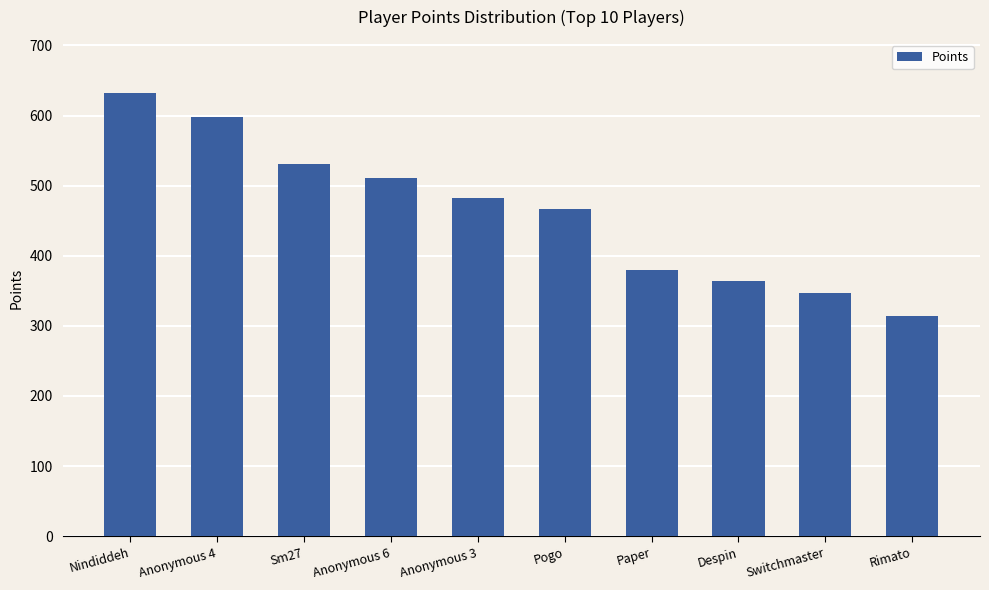

Reading left to right, extract all data points from this chart.

632	598	531	511	482	467	380	364	347	314